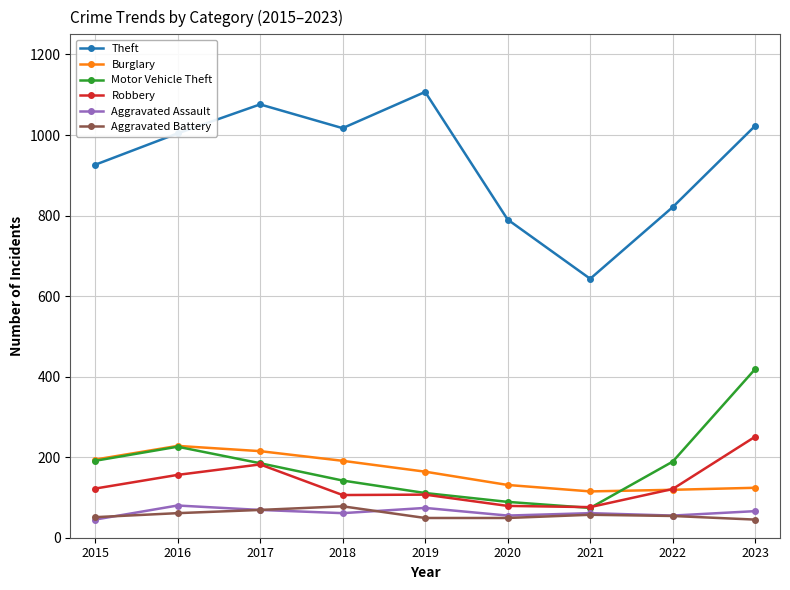

What is the difference between the highest and lowest values at 2018?

956